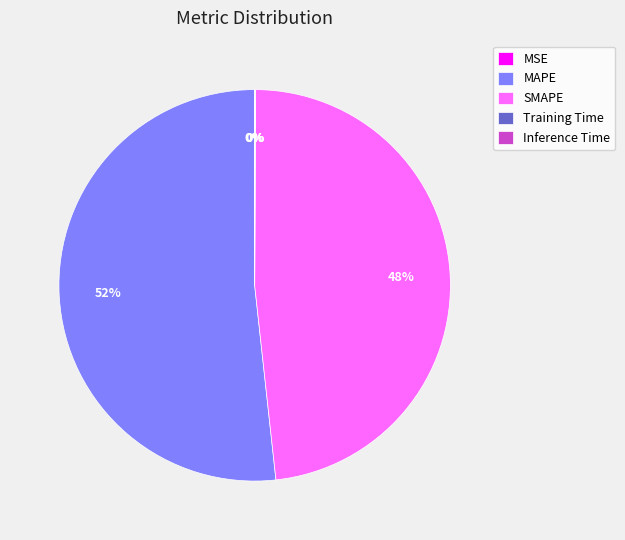

To the nearest percent, what is the average slice percentage?

20%